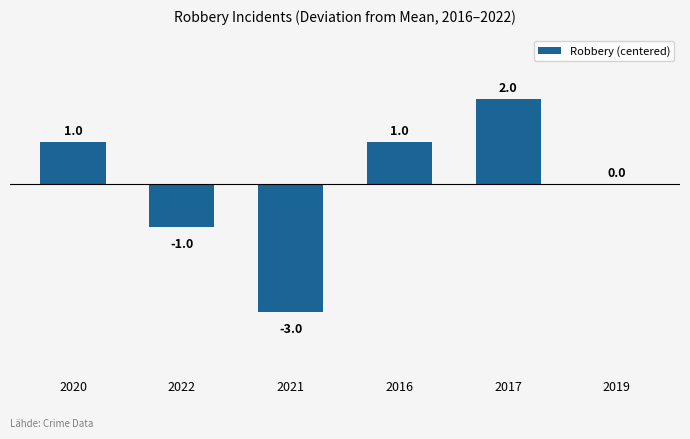

Where is the data nearest to the value 0?

2019